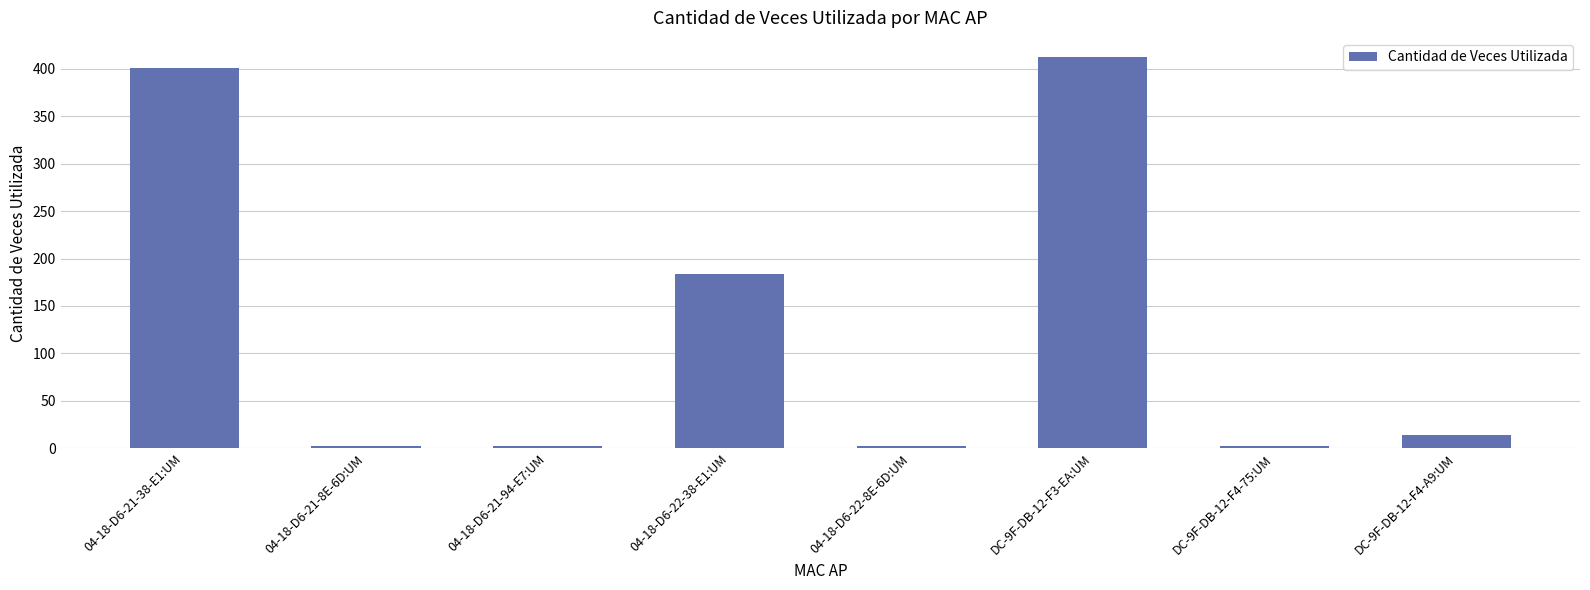

The value at DC-9F-DB-12-F3-EA:UM is 248. True or false?

False